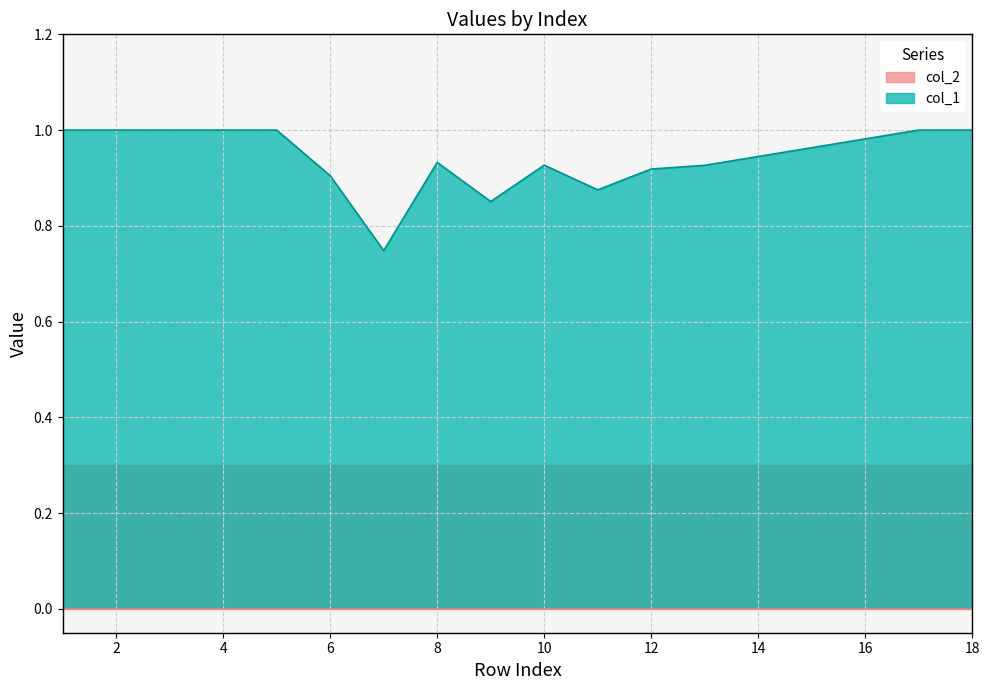

Rank the series at 4 from lowest to highest value.

col_2, col_1